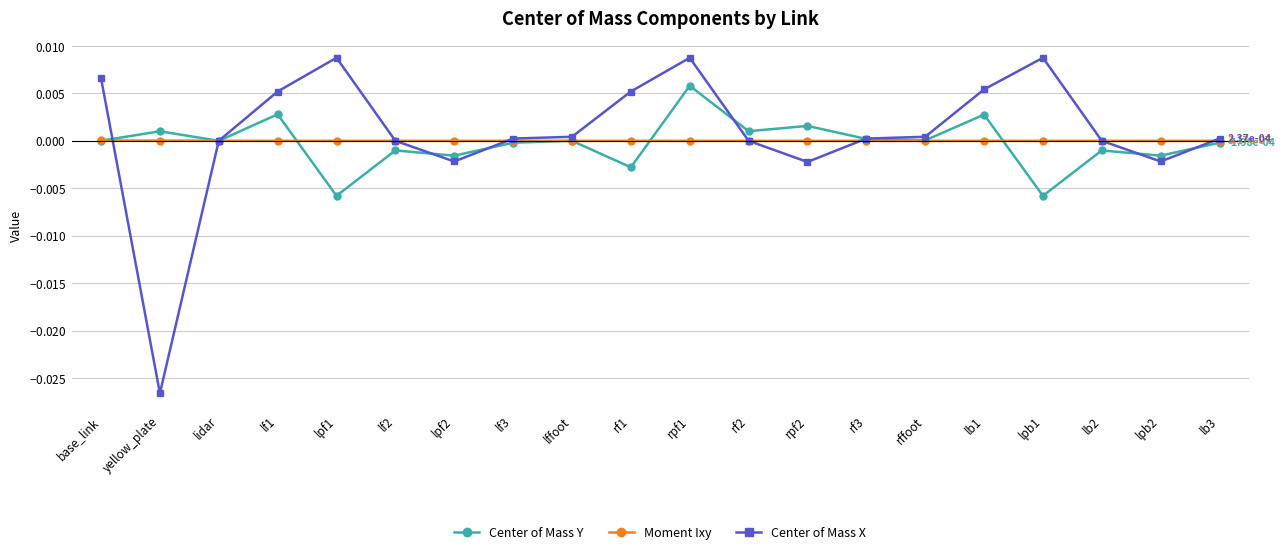

Which series has the largest total across all categories?

Center of Mass X